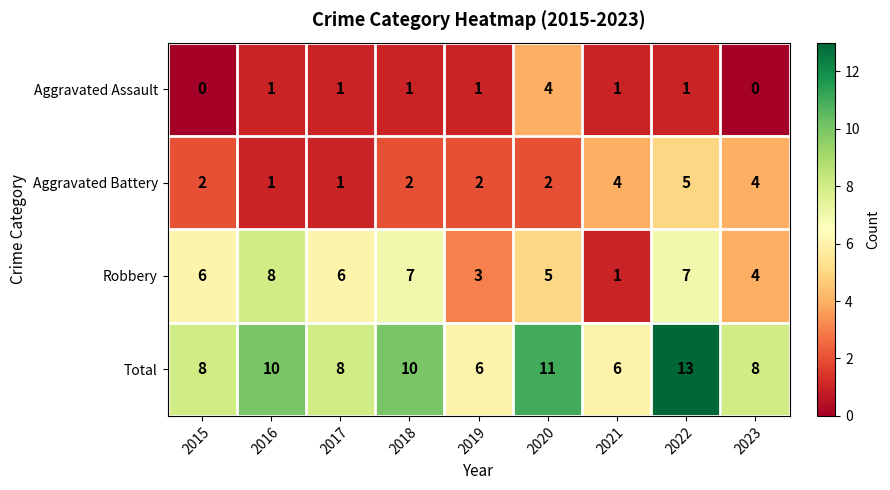

Is the value of Robbery at 2022 greater than the value of Total at 2019?

Yes